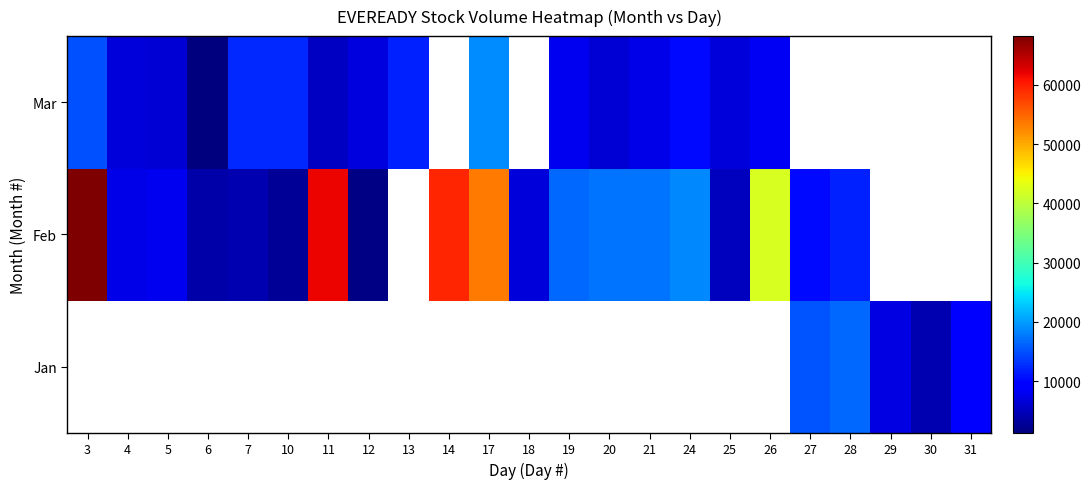

At which label is Mar closest to 10157?

24